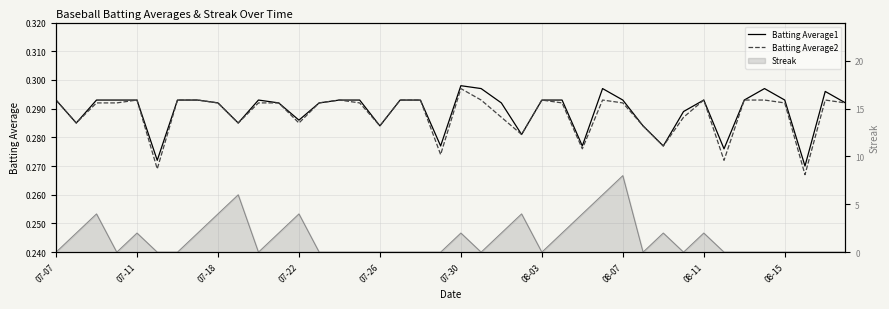

True or false: Batting Average1 and Batting Average2 cross at least once.

False